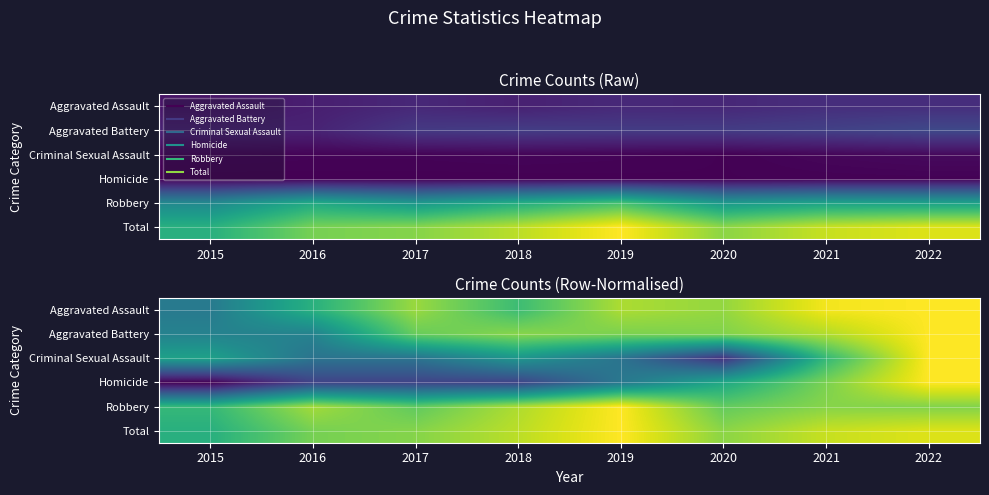

Between 2019 and 2022, which is larger?

2022